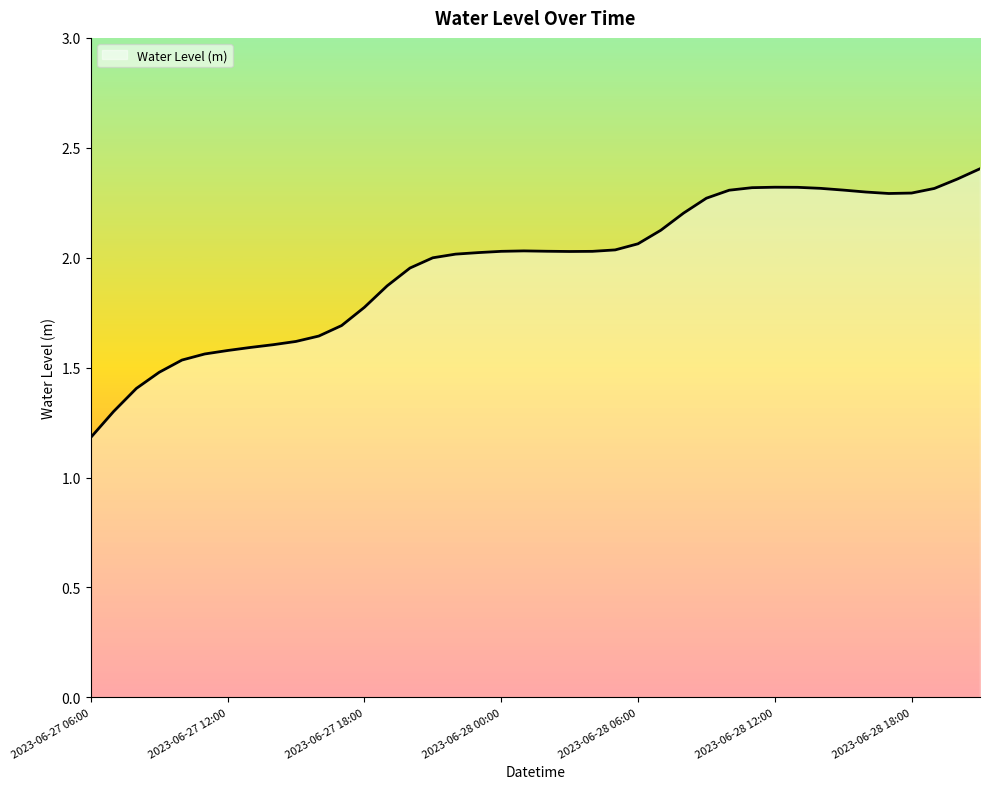

At which label does the data first exceed 2?

2023-06-27 22:00